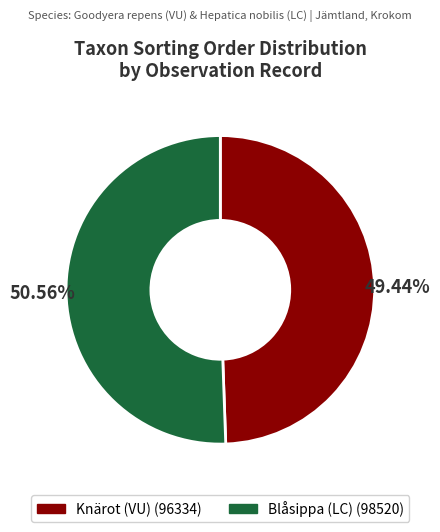

Is there a majority slice in this chart?

Yes